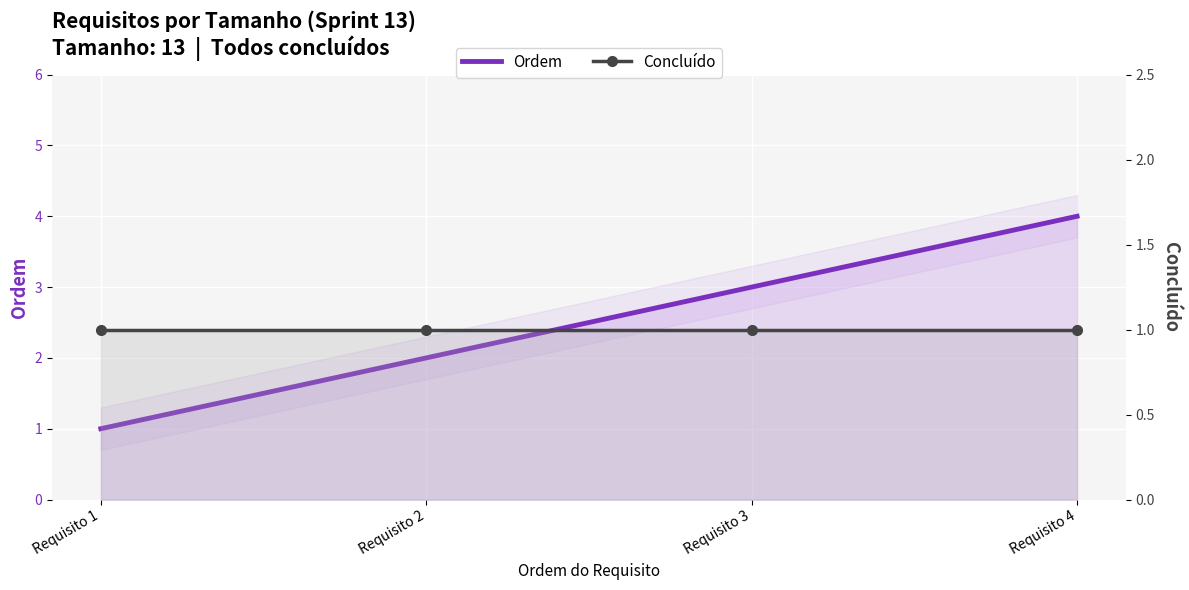

What is the value of the Concluído point at the 1st from the left?

1